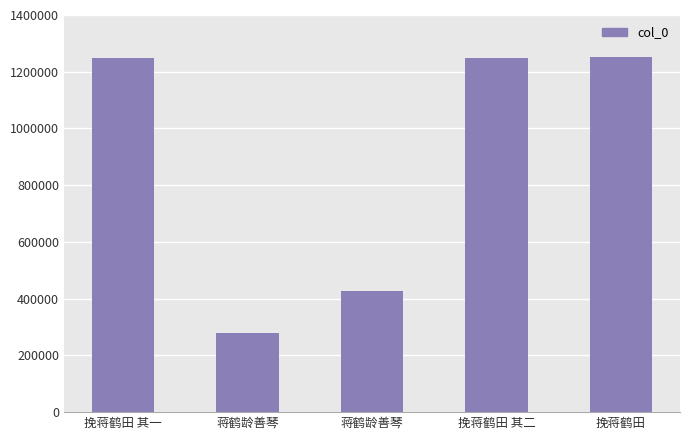

How many bars are there in total?

5